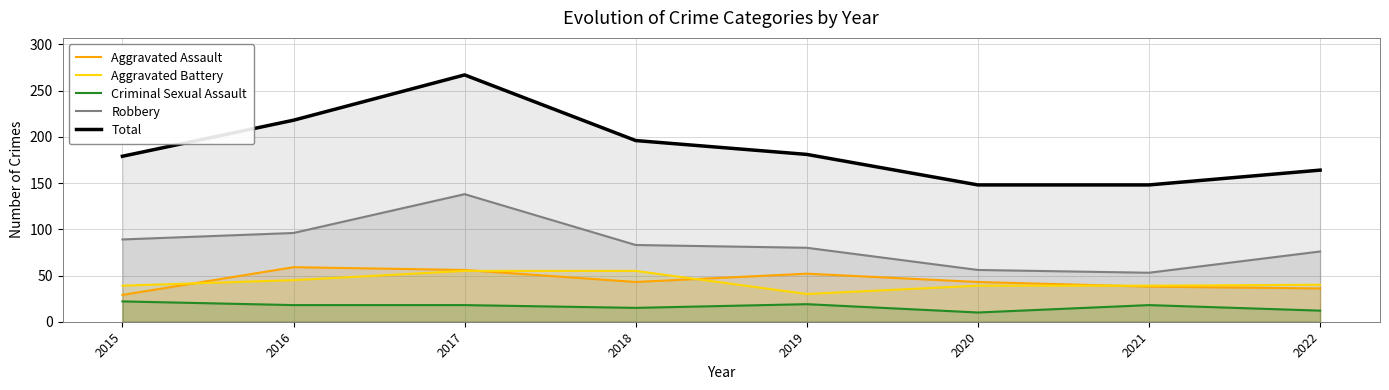

What is the spread (max minus min) of values at 2019?

162